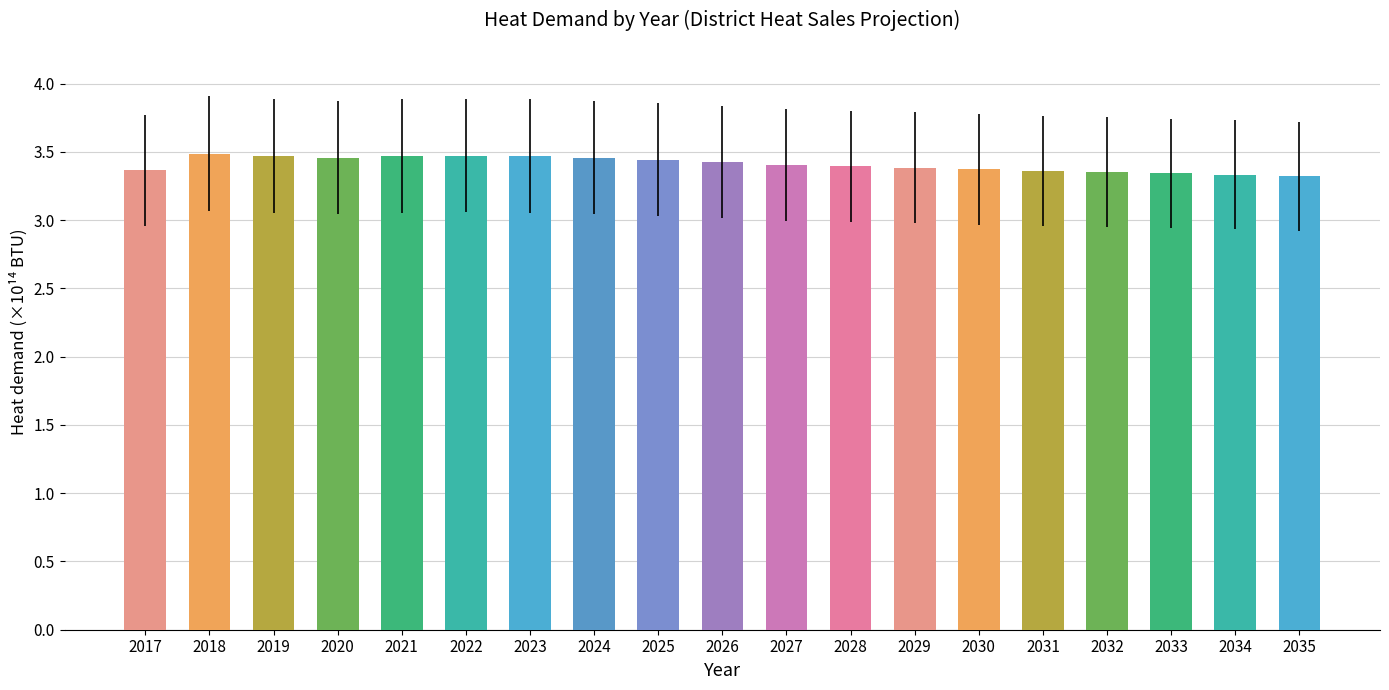

The value at 2022 is 0.7. True or false?

False